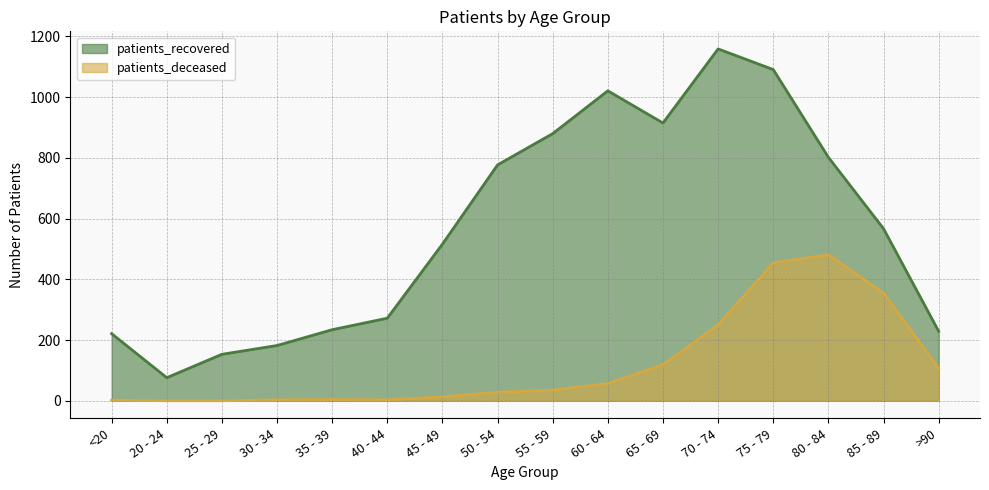

Which series has the largest range (max minus min)?

patients_recovered